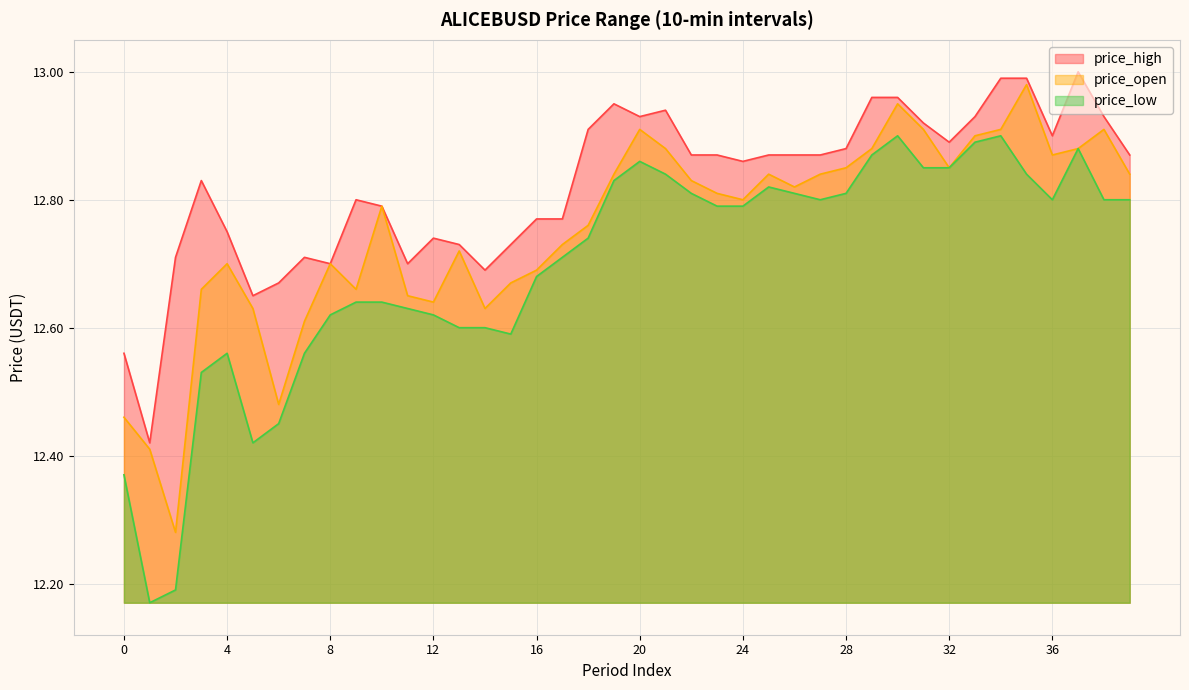

What is the difference between the price_open values at 19 and 16?

0.2